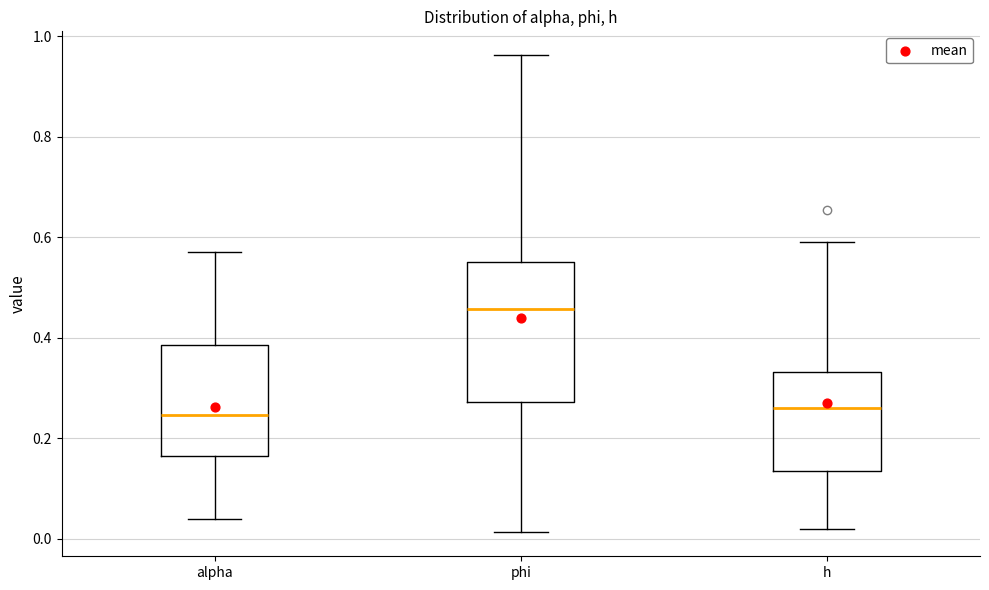

Which box is the tallest, from its lower edge to its upper edge?

phi